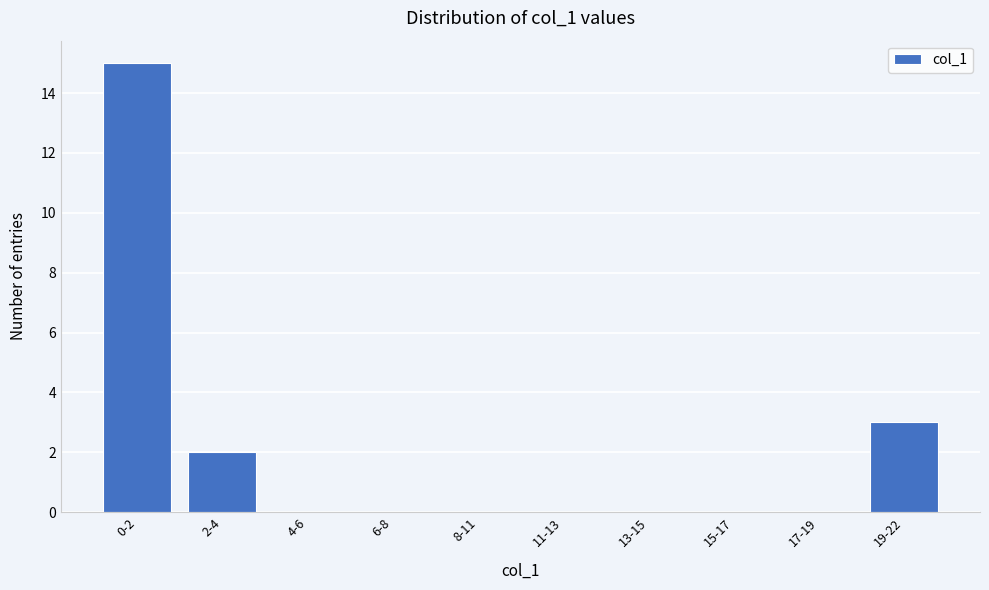

Reading left to right, list all the values displayed in this chart.

0-2=15	2-4=2	4-6=0	6-8=0	8-11=0	11-13=0	13-15=0	15-17=0	17-19=0	19-22=3